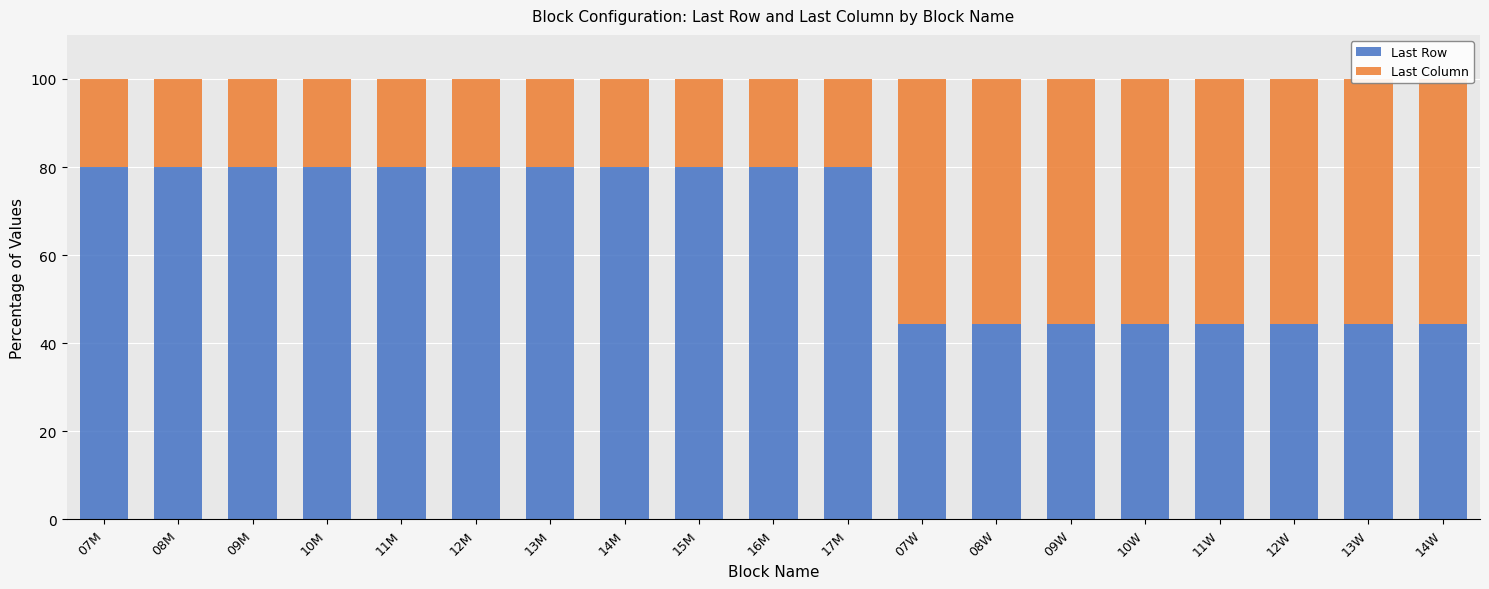

Reading left to right, what are all the values shown in this chart?

Last Row: 80.0	80.0	80.0	80.0	80.0	80.0	80.0	80.0	80.0	80.0	80.0	44.4	44.4	44.4	44.4	44.4	44.4	44.4	44.4
Last Column: 20.0	20.0	20.0	20.0	20.0	20.0	20.0	20.0	20.0	20.0	20.0	55.6	55.6	55.6	55.6	55.6	55.6	55.6	55.6